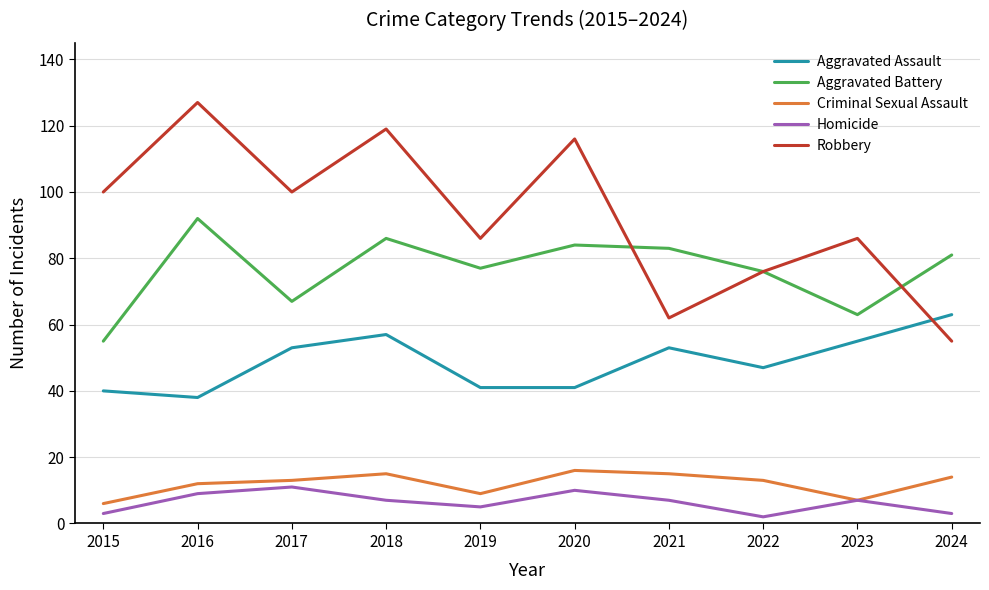

What value does the Homicide series have at 2020?

10